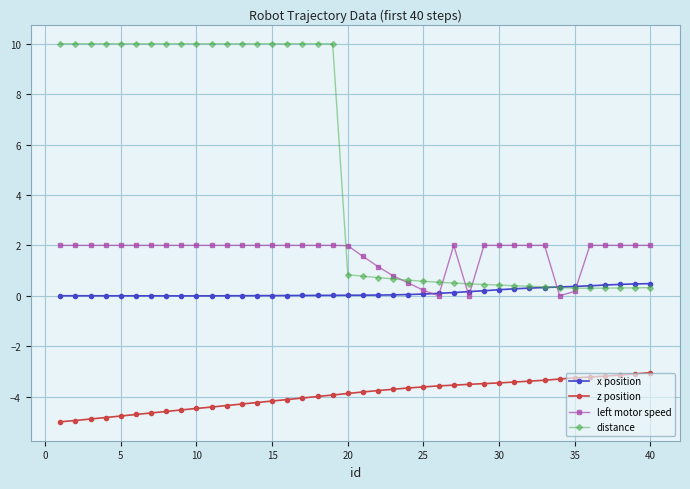

How many lines are shown in the chart?

4